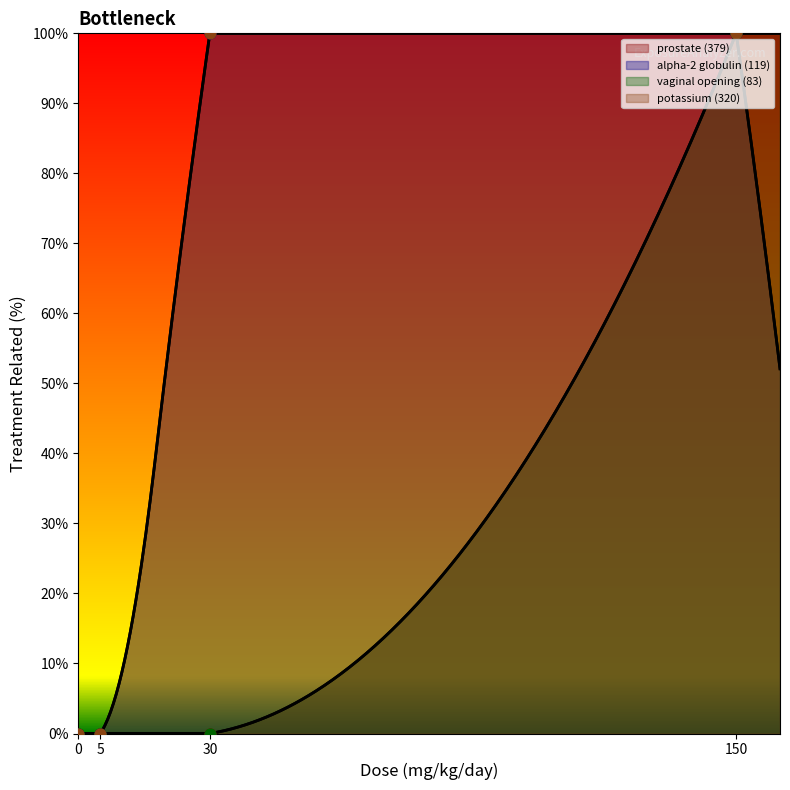

What is the total value across all series at 150?

400